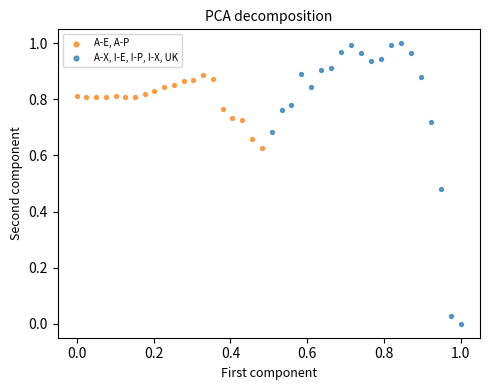

Which series contains the lowest Y value?

A-X, I-E, I-P, I-X, UK